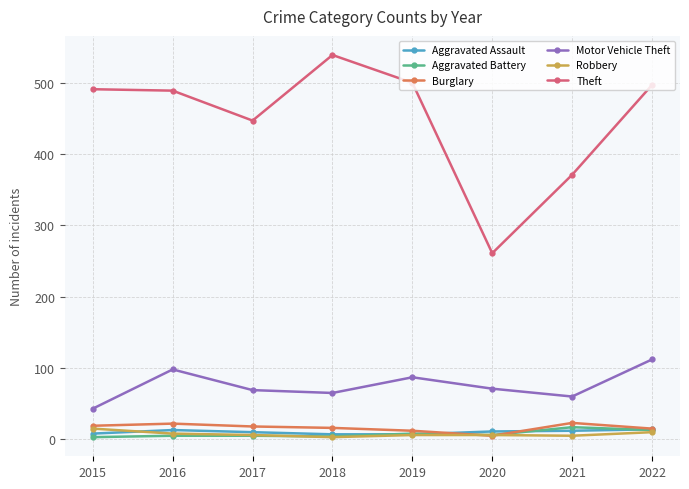

The value of Motor Vehicle Theft at 2015 is 43. True or false?

True